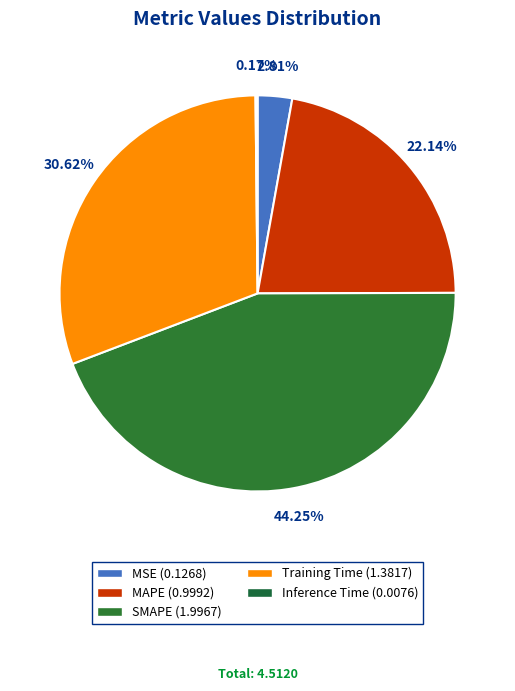

Is it true that SMAPE is 53% of the pie?

False